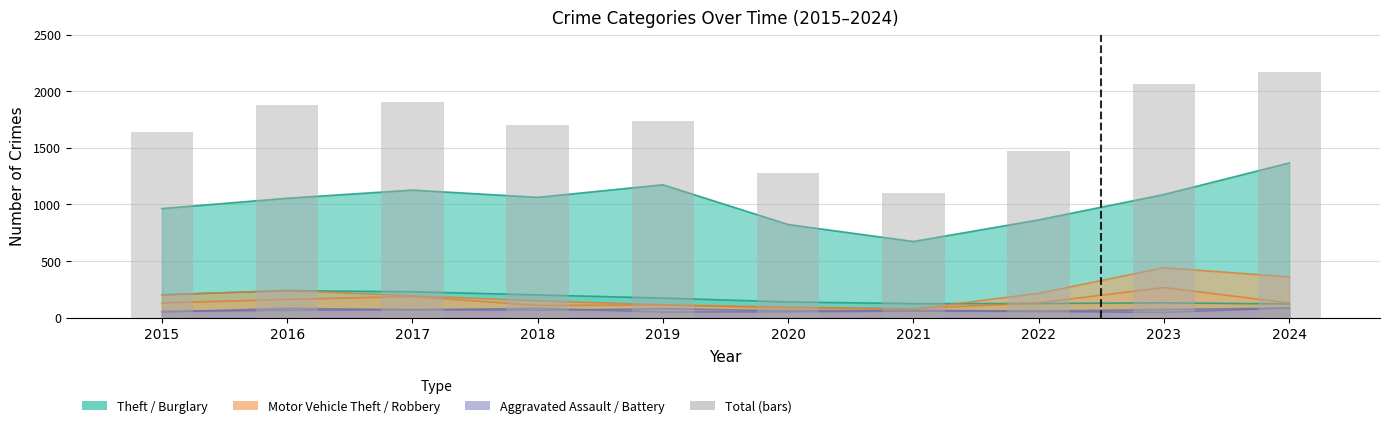

Count the number of values greater than 1733.

4